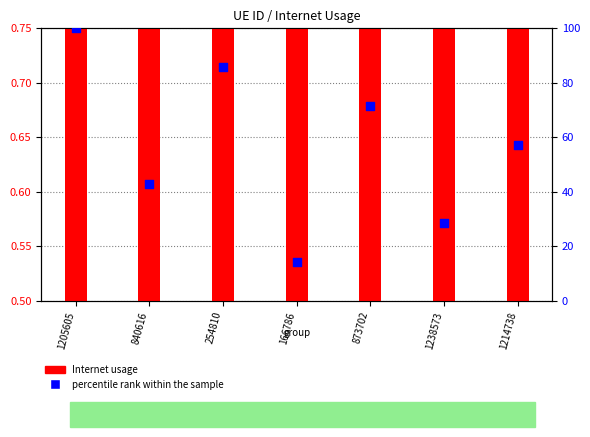

At how many categories does at least one series exceed 66?

3